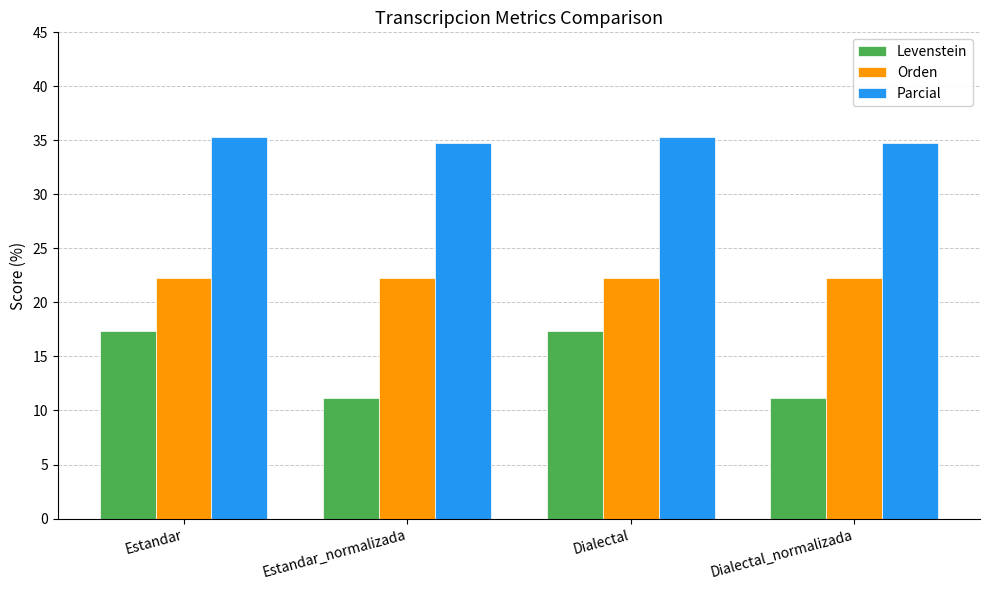

What is the difference between the Parcial values at Dialectal and Dialectal_normalizada?

0.5